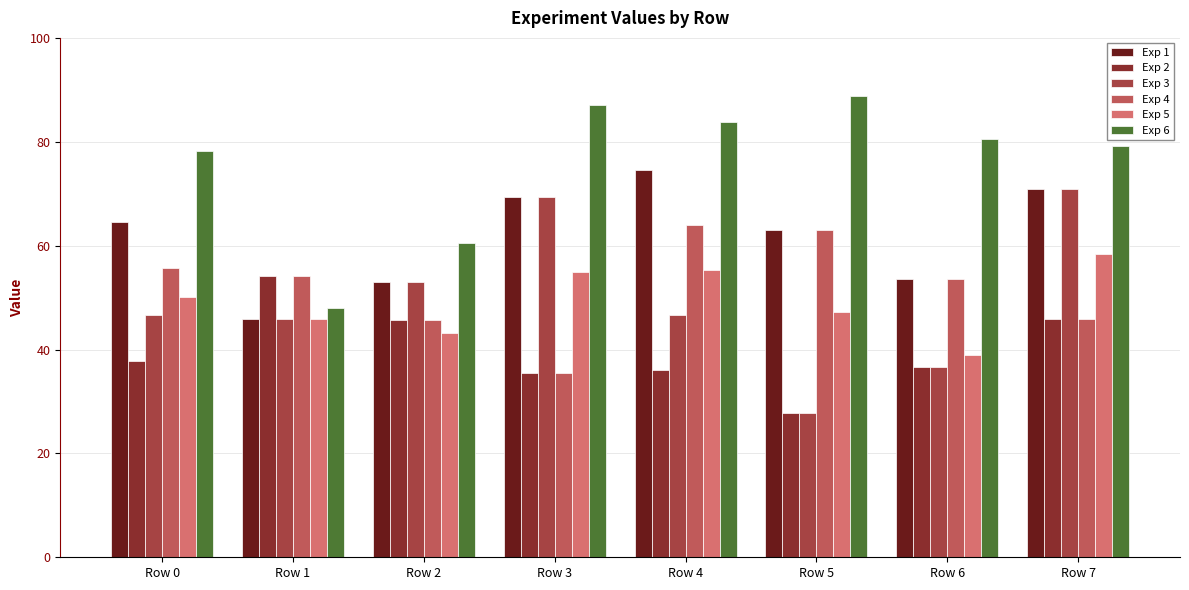

What is the highest value of the Exp 1 series?

74.6